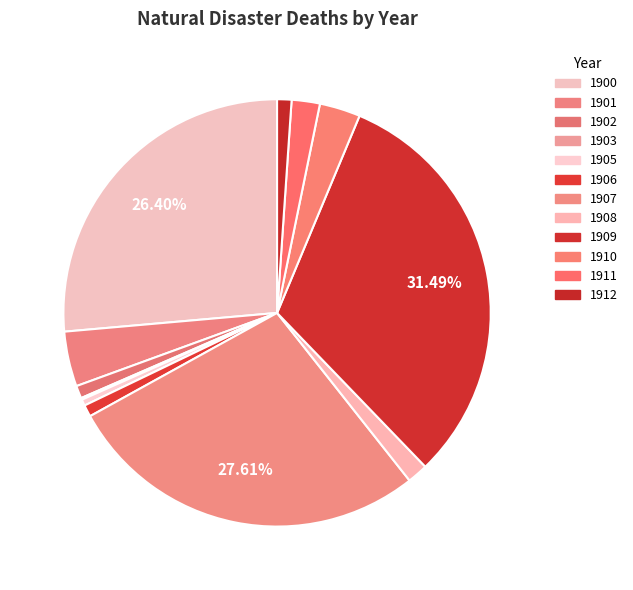

How many slices are in this pie chart?

12